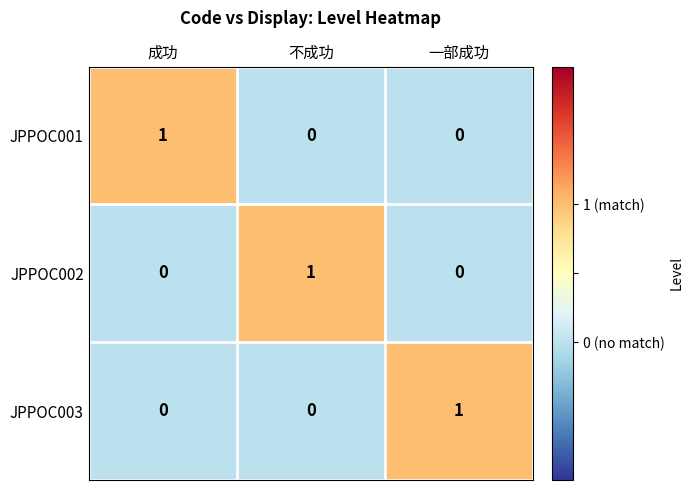

Reading left to right, transcribe all the data shown in this chart.

JPPOC001: 1	0	0
JPPOC002: 0	1	0
JPPOC003: 0	0	1